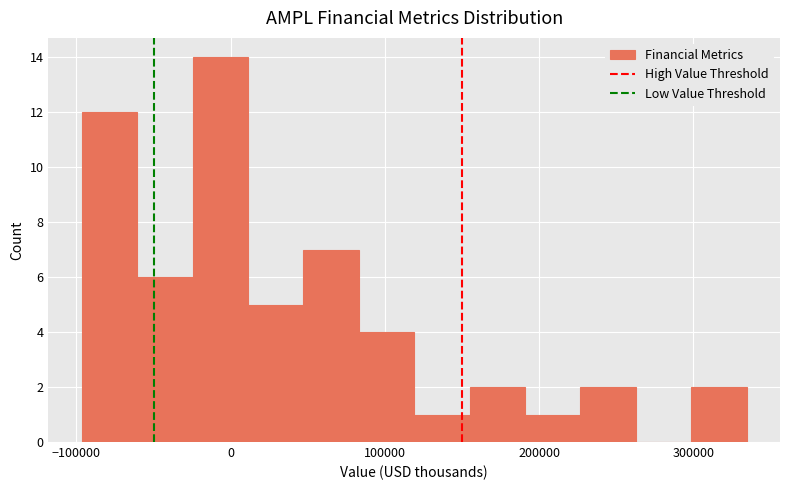

Around what value on the x-axis is the tallest bar? Give the approximate position of its centre, as read against the axis.

-10000